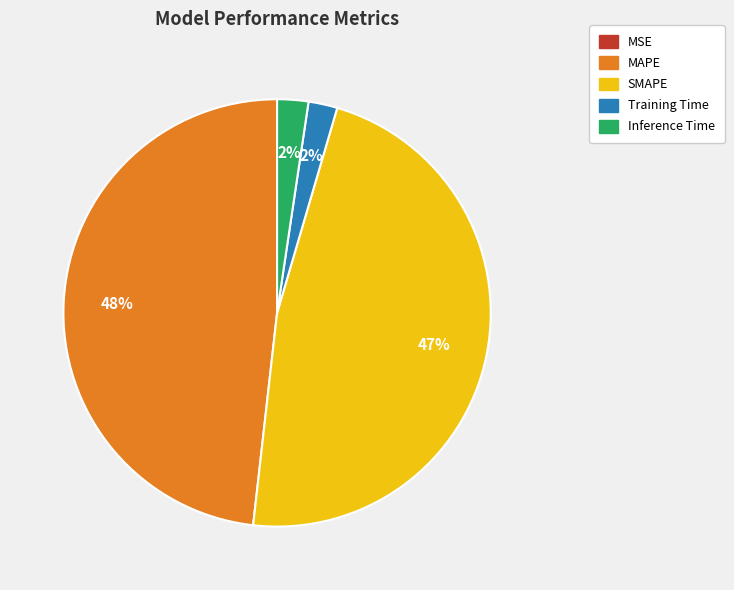

Is there any slice that represents more than half of the pie?

No